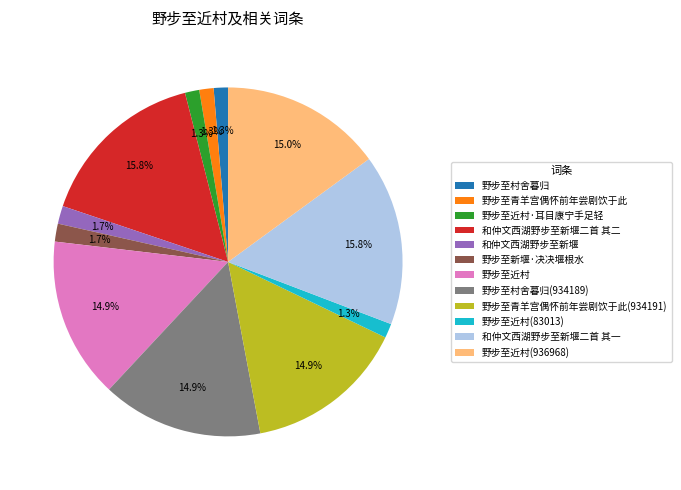

How many segments does this pie chart have?

12